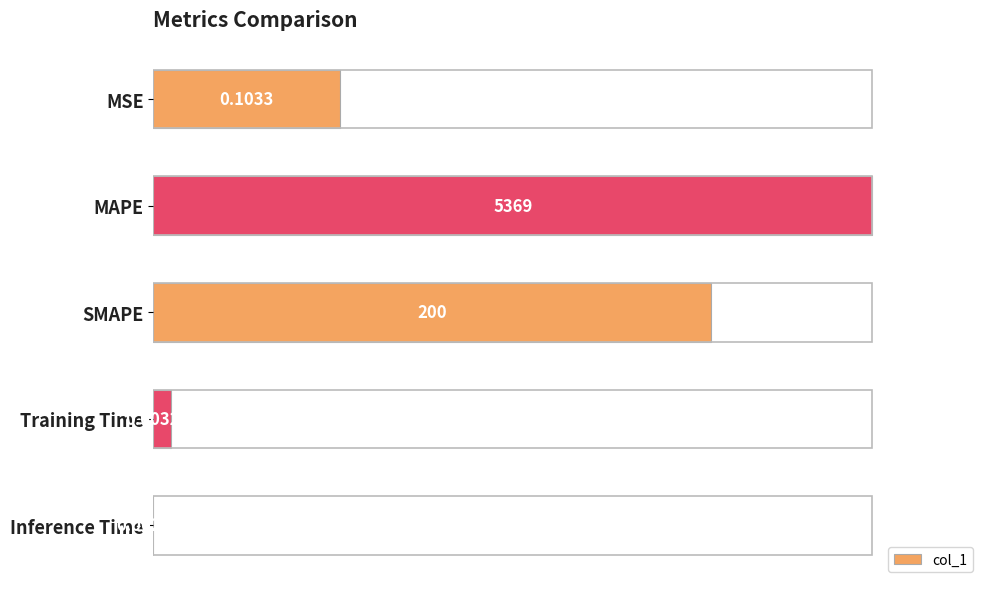

Rank the categories by value from lowest to highest.

Inference Time, Training Time, MSE, SMAPE, MAPE